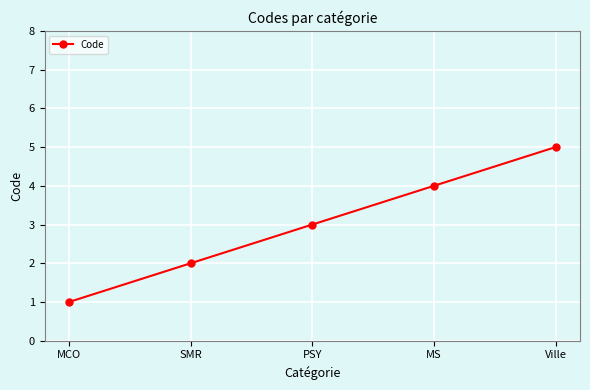

How many lines are shown in the chart?

1